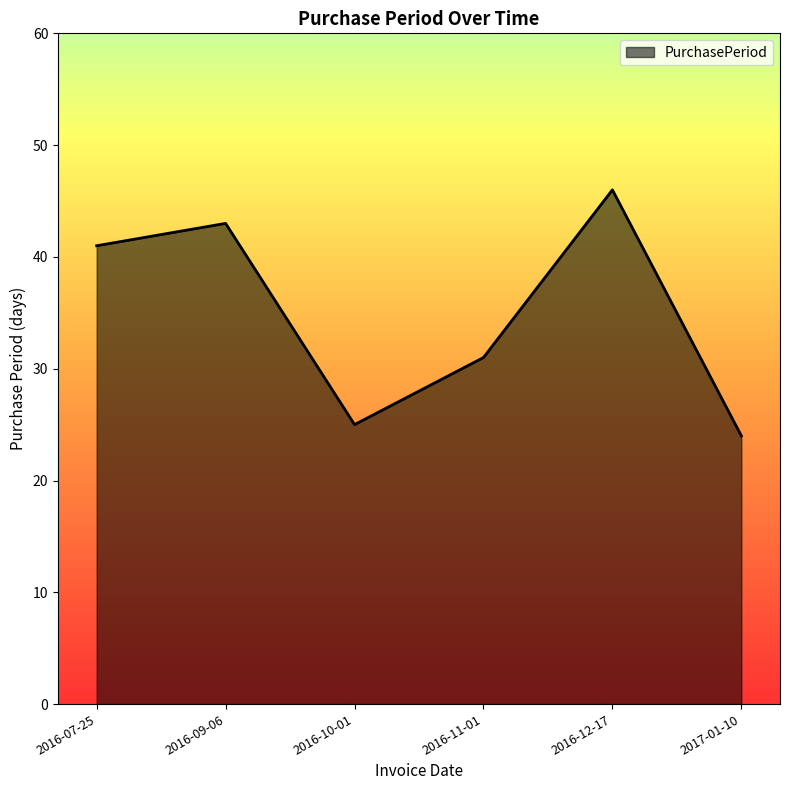

What is the ratio of the value at 2016-12-17 to the value at 2016-11-01?

1.5